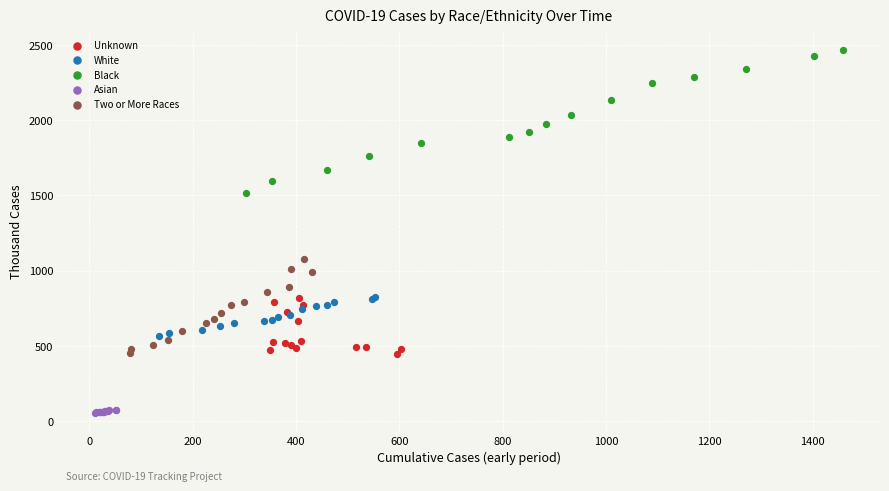

Which series reaches the maximum Y coordinate?

Black